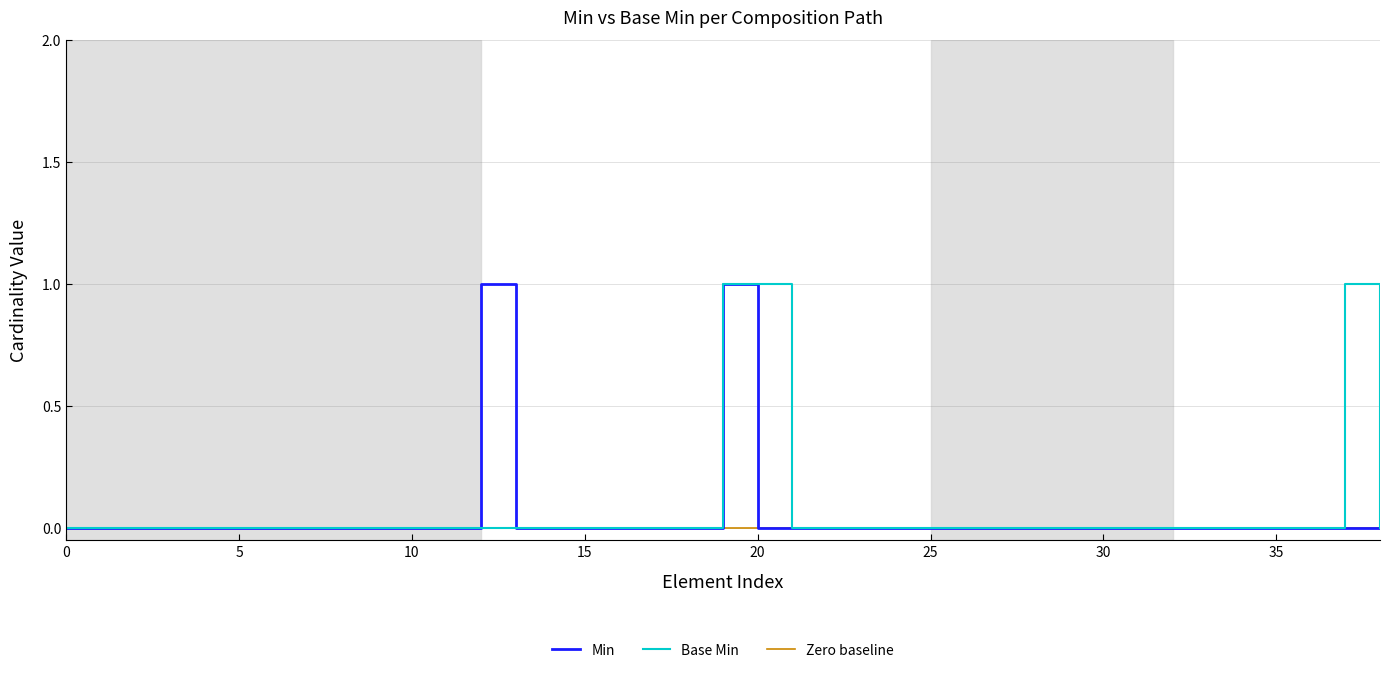

Does the chart display data point markers on the line(s)?

No